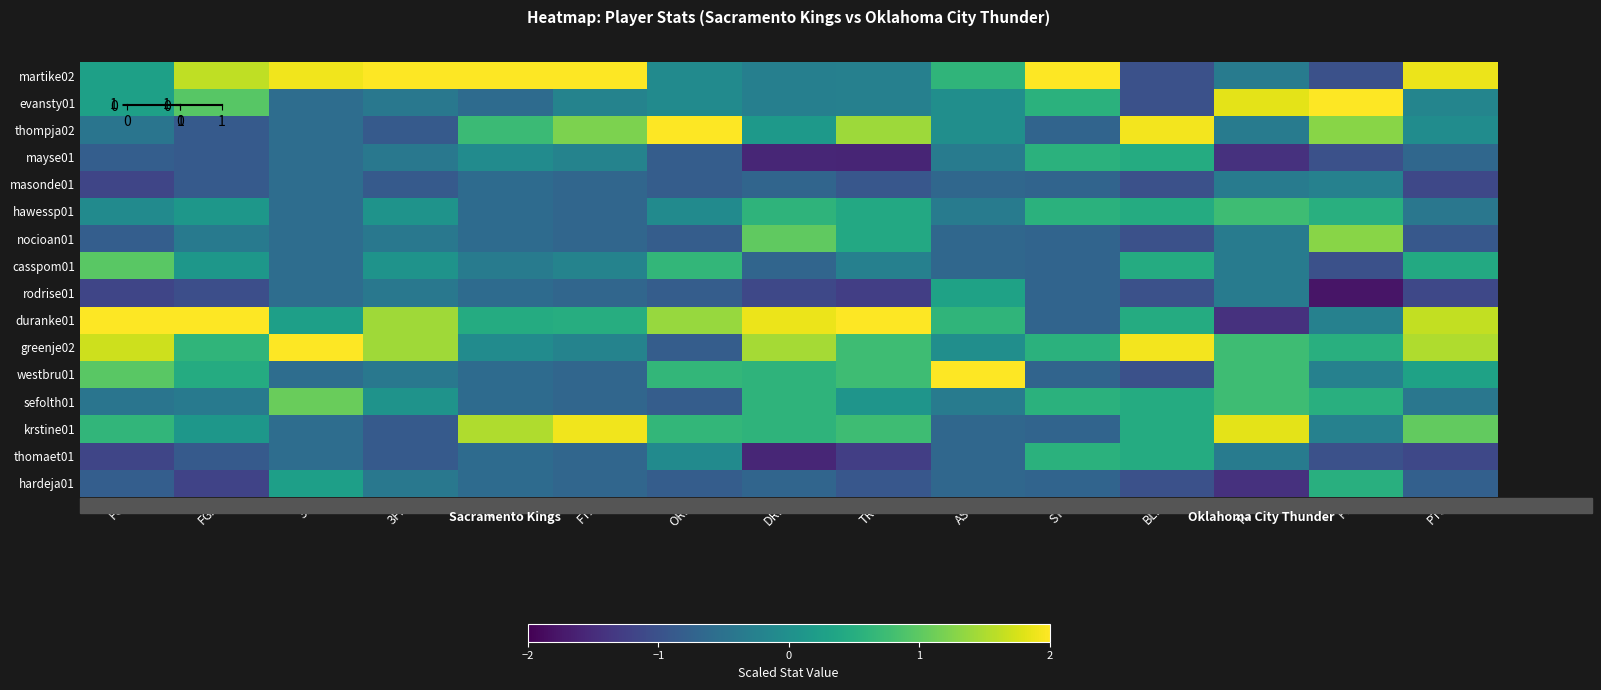

At which category is the sum across all series the highest?

TOV